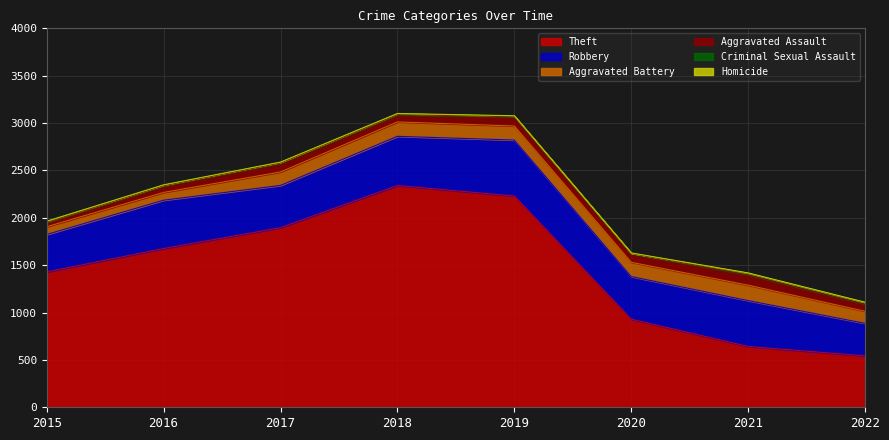

At how many categories does at least one series exceed 1944?

2